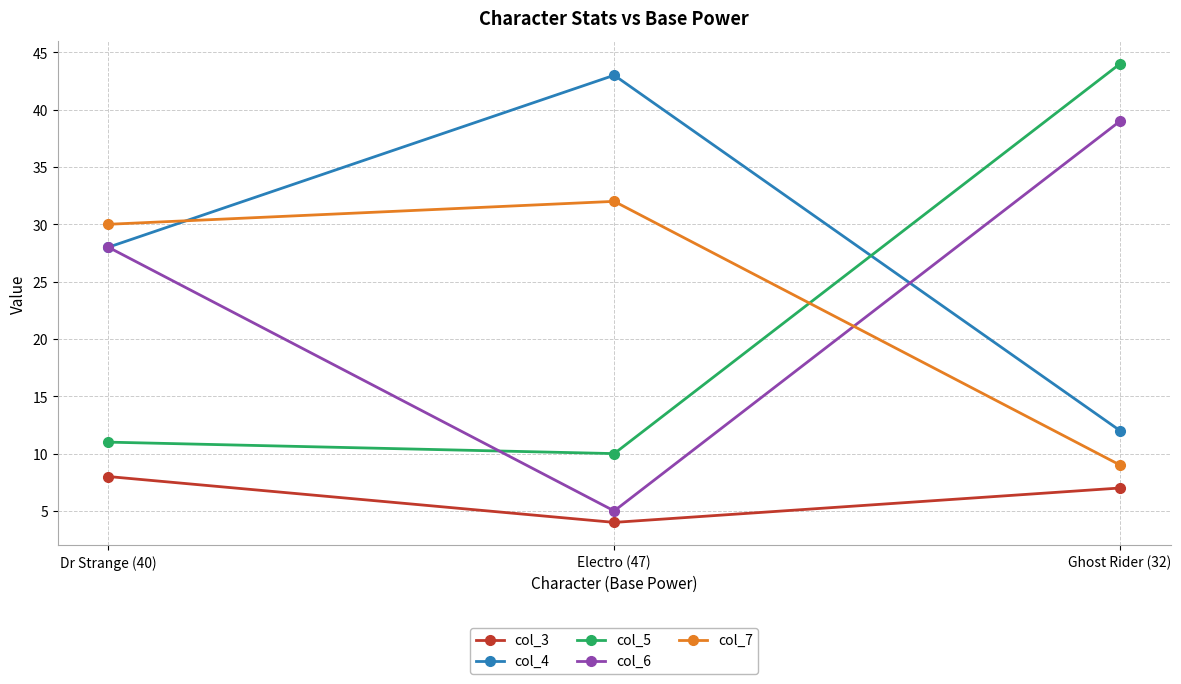

At which label does col_5 reach its minimum?

Electro (47)